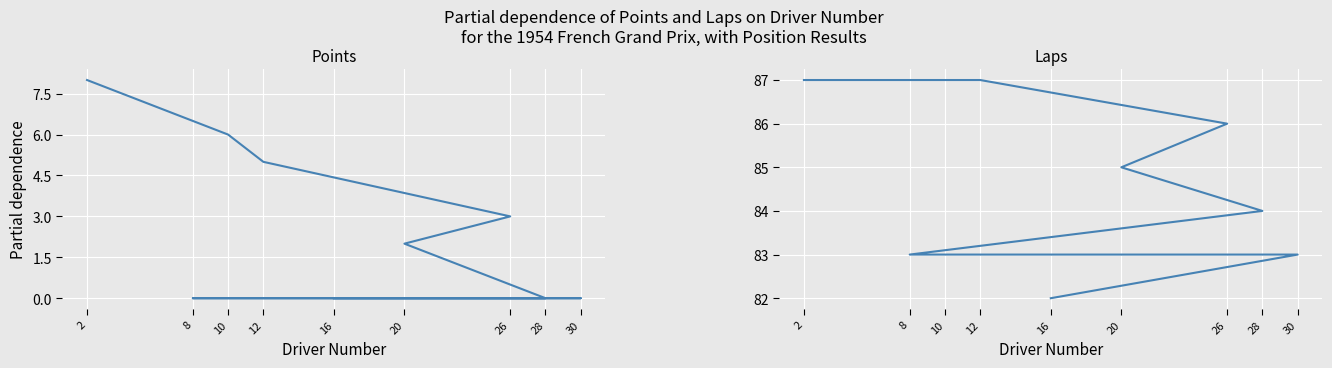

What is the difference between the highest and lowest values at 16?

82